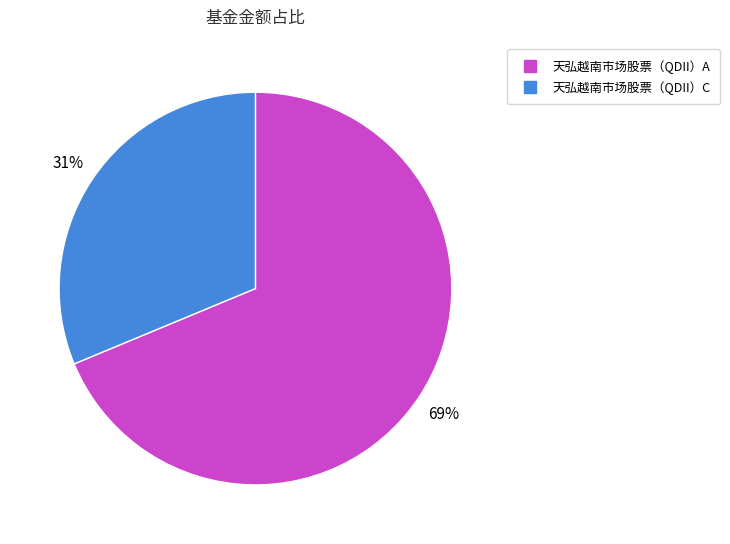

Which slice is the smallest?

天弘越南市场股票（QDII）C